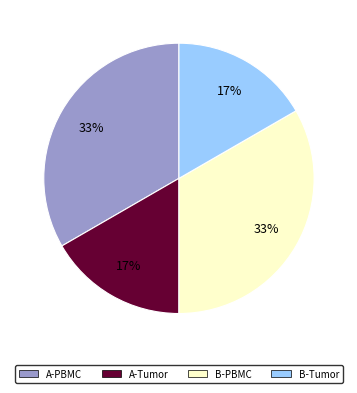

Does any single category account for the majority?

No